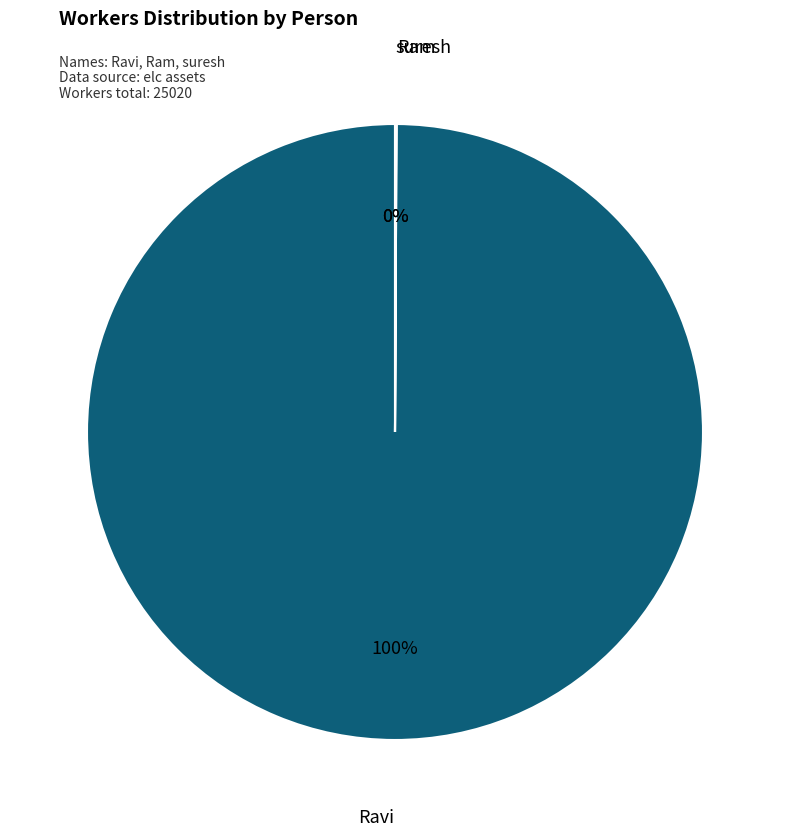

What is the majority slice?

Ravi